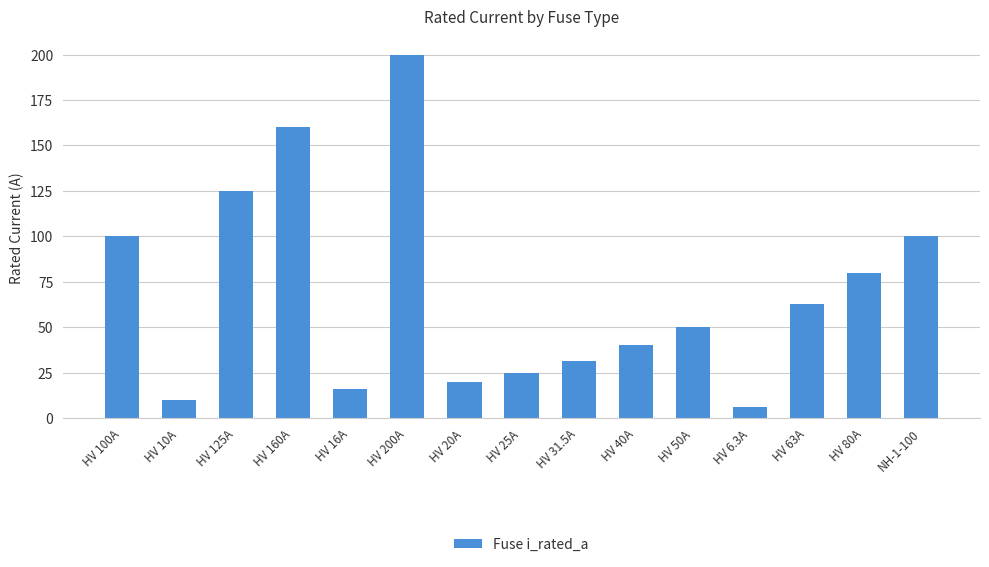

Which category has the highest value across all series?

HV 200A